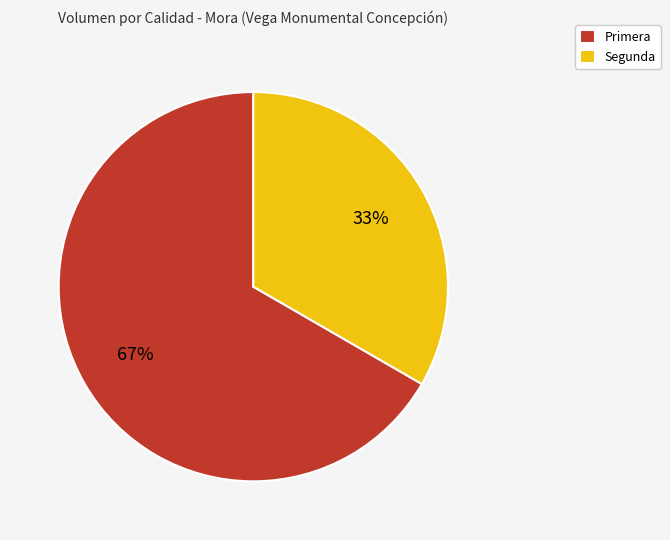

Count the number of slices in the pie.

2